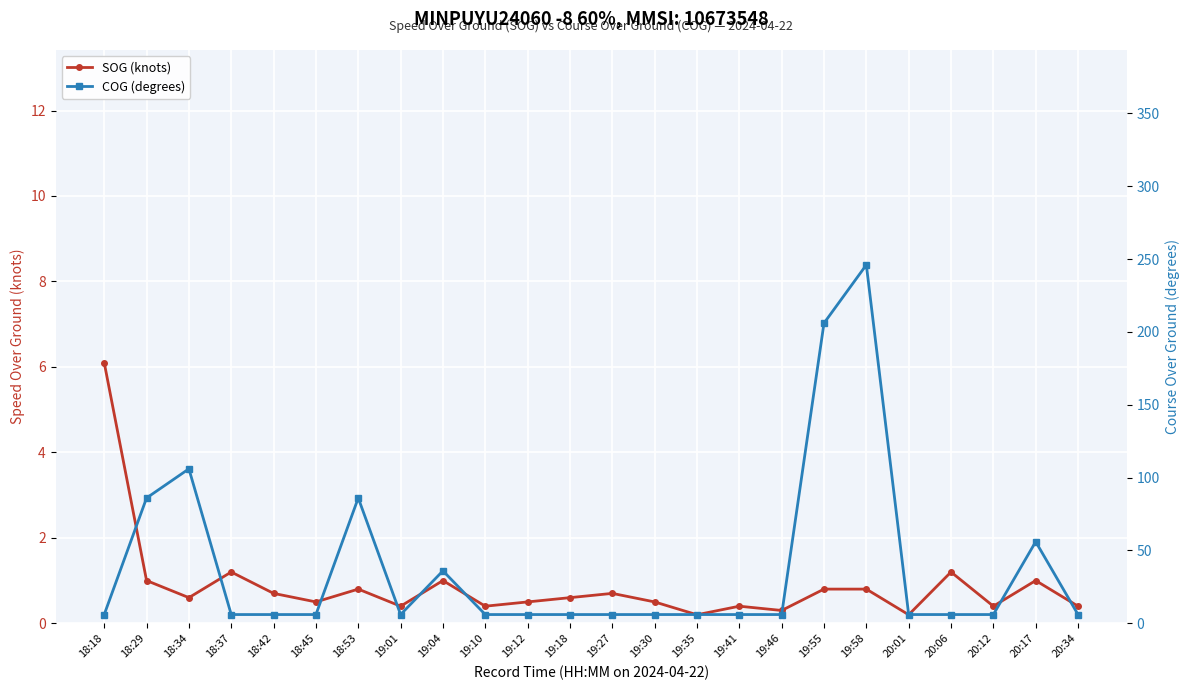

What is the total value across all series at 19:46?

6.3